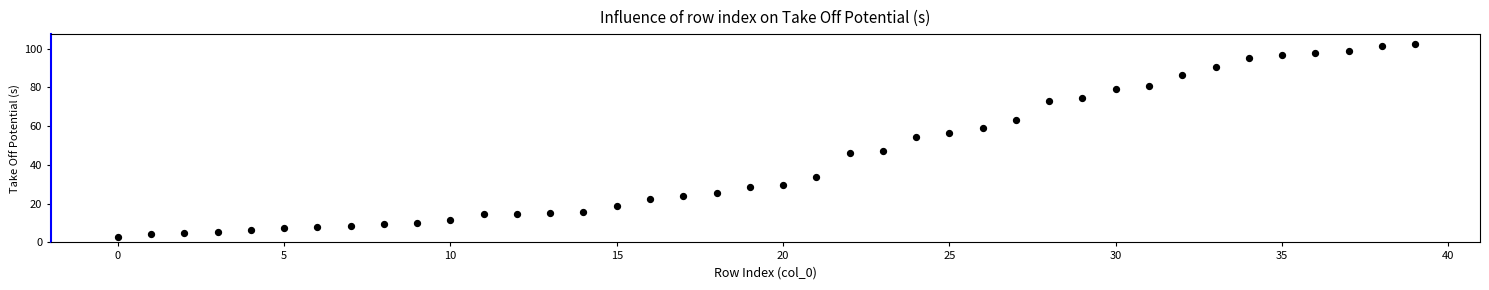

What Y value in the scatter plot is closest to 52?

54.3